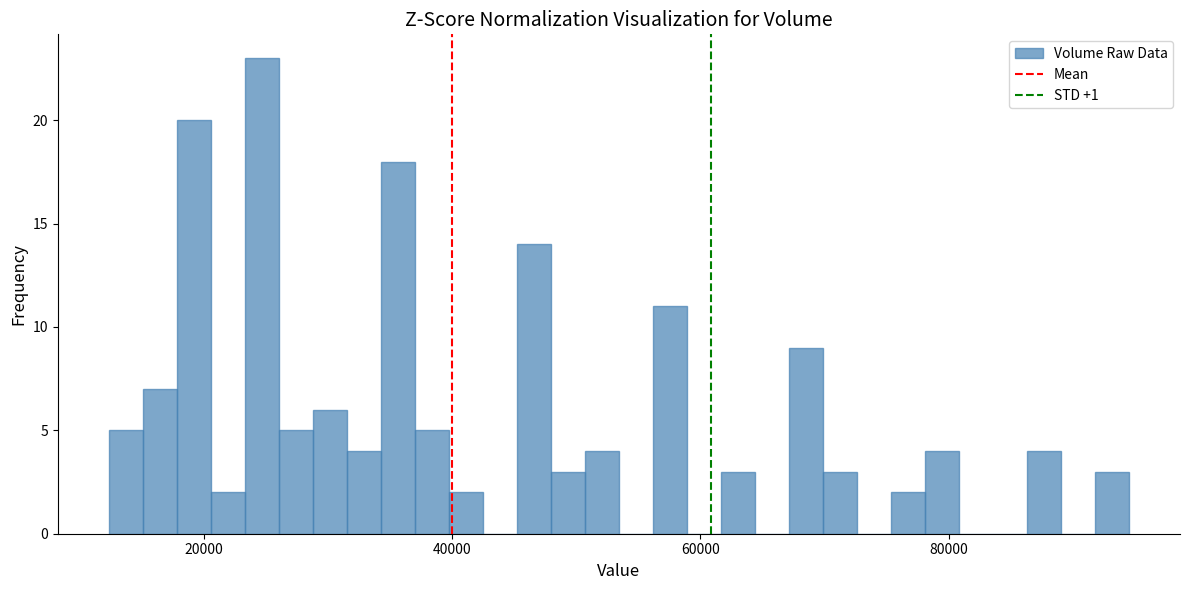

Around what value on the x-axis is the tallest bar? Give the approximate position of its centre, as read against the axis.

24000